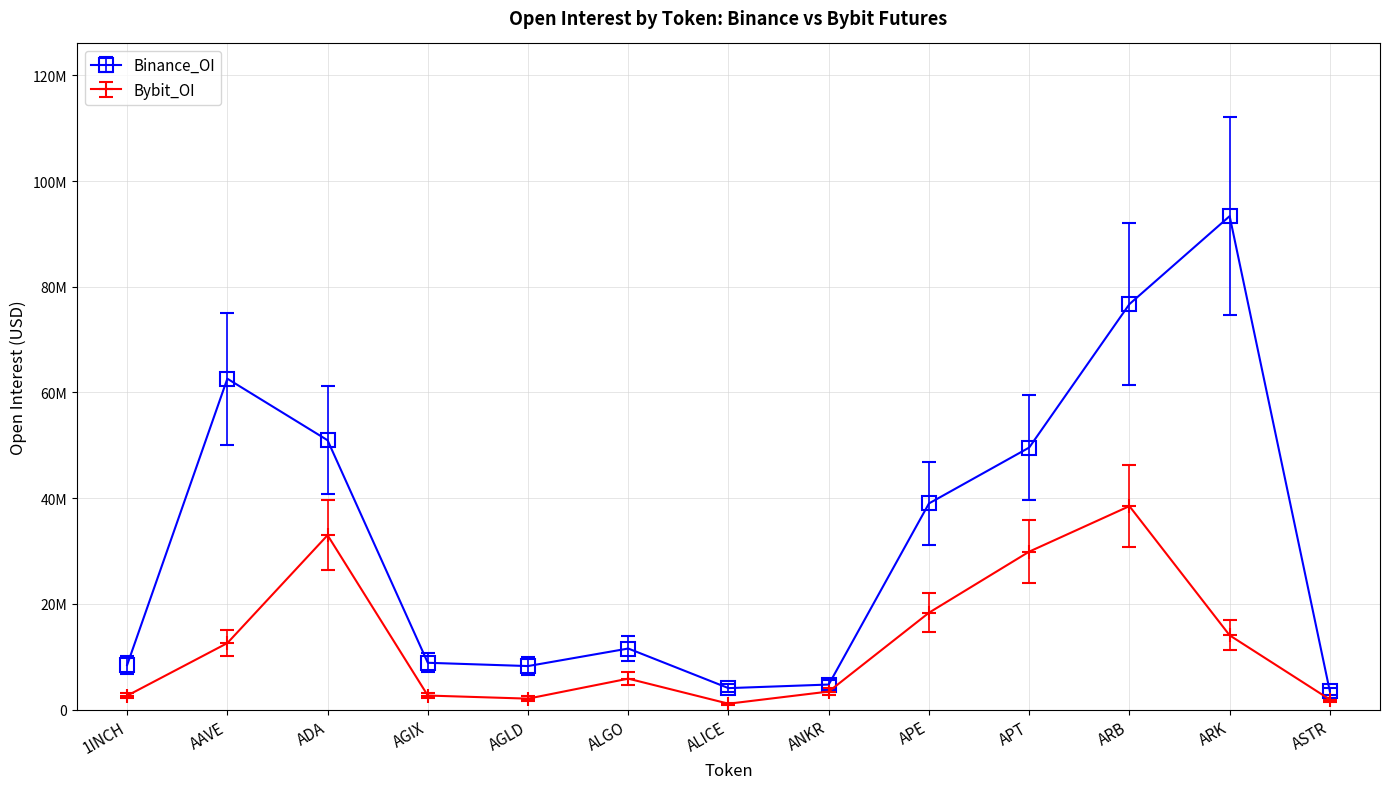

Rank the series by their maximum value, from highest to lowest.

Binance_OI, Bybit_OI